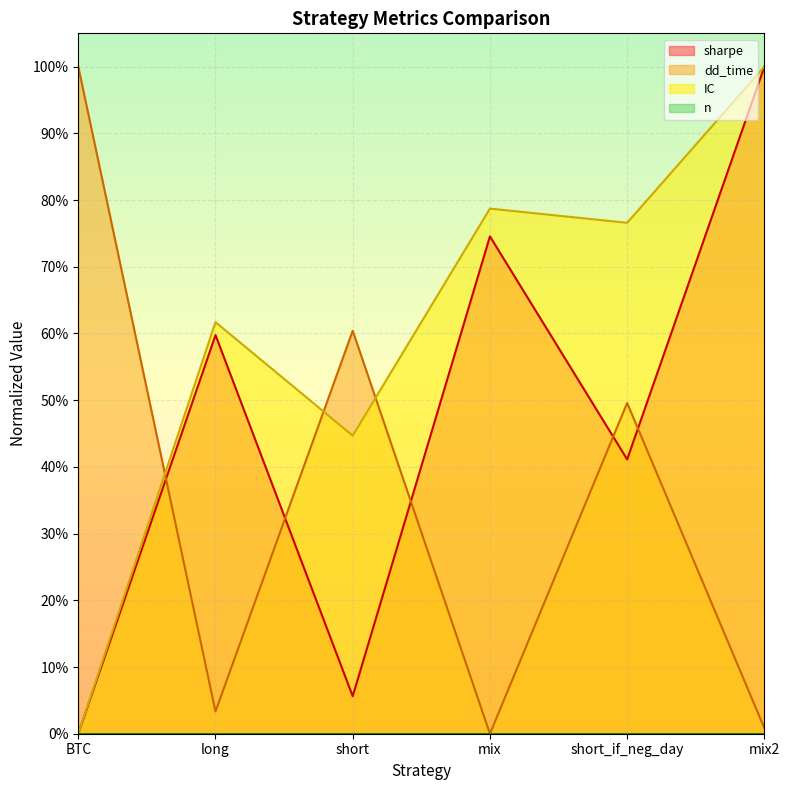

At how many categories does at least one series exceed 0?

6